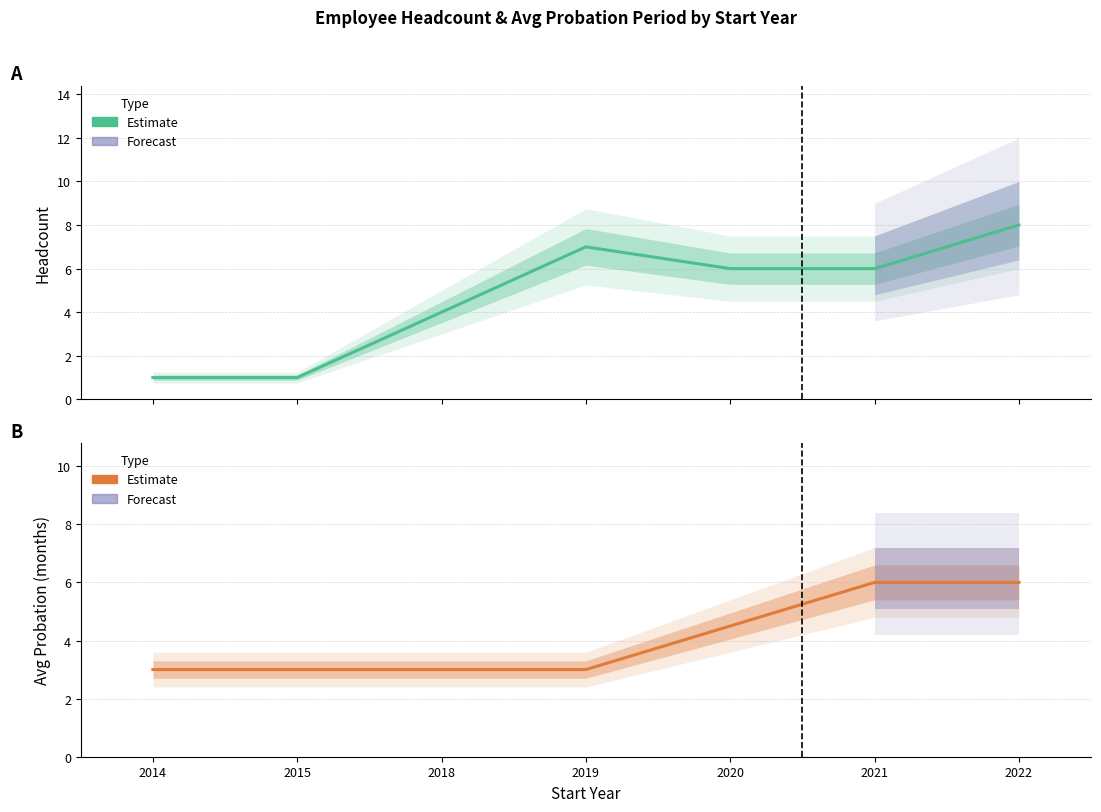

What is the total value across all series at 2021?

12.0